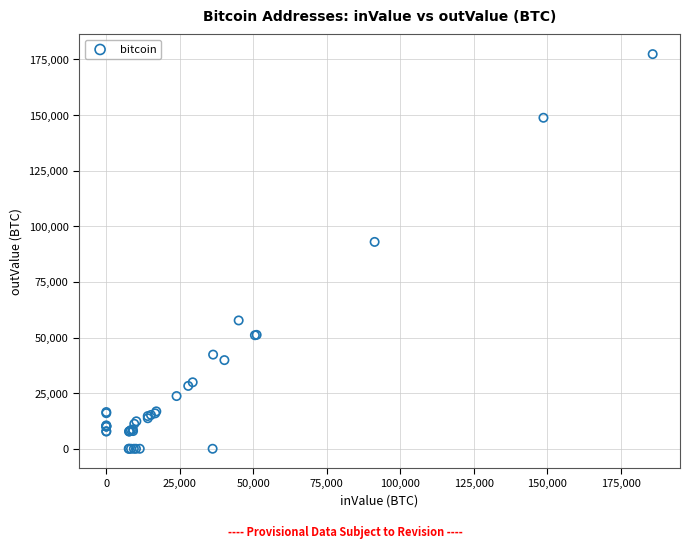

What Y value in the scatter plot is closest to 88677?

92959.6